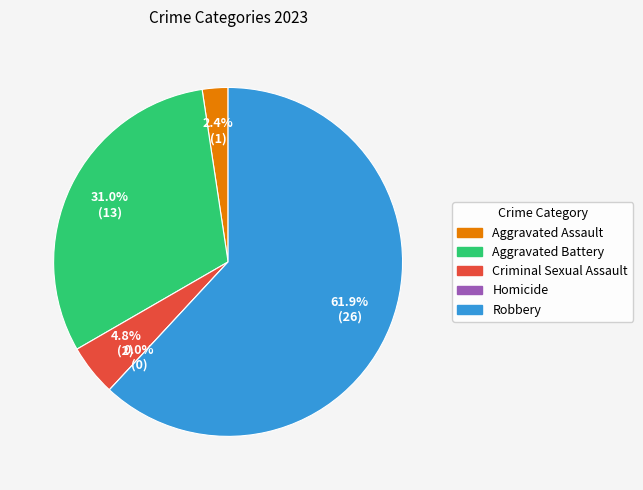

Approximately how many times larger is the value at Criminal Sexual Assault compared to Aggravated Assault?

2.0